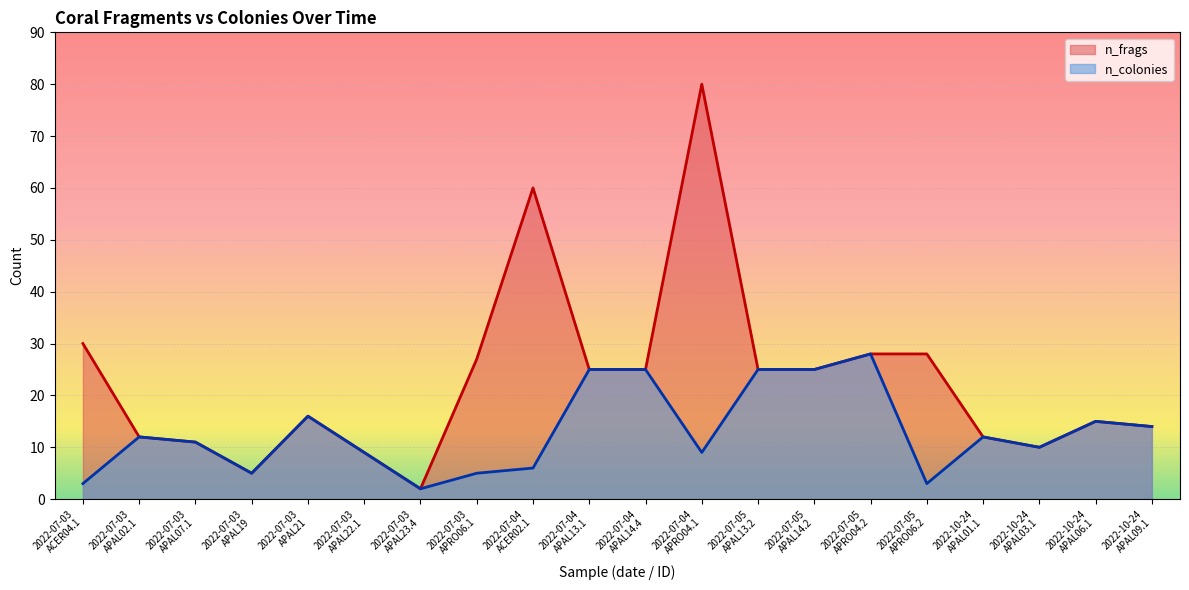

Where does the n_frags series first go above 25?

2022-07-03
ACER04.1